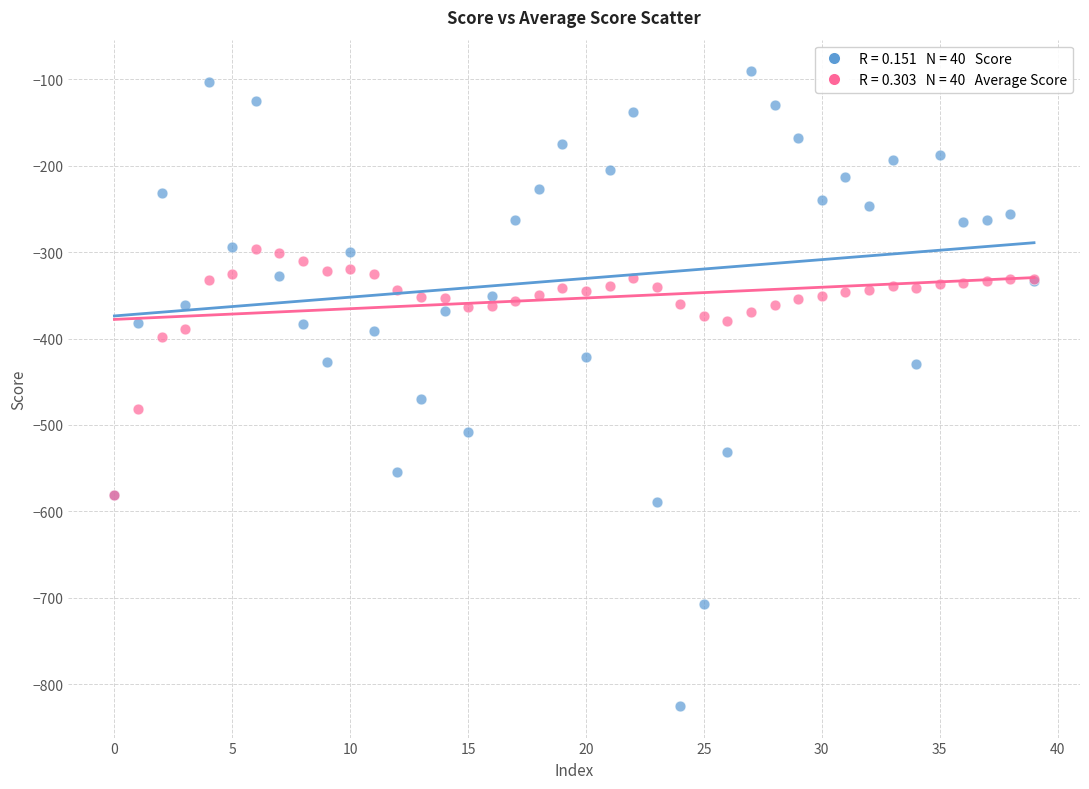

Across all series, what Y value is closest to -457?

-470.2